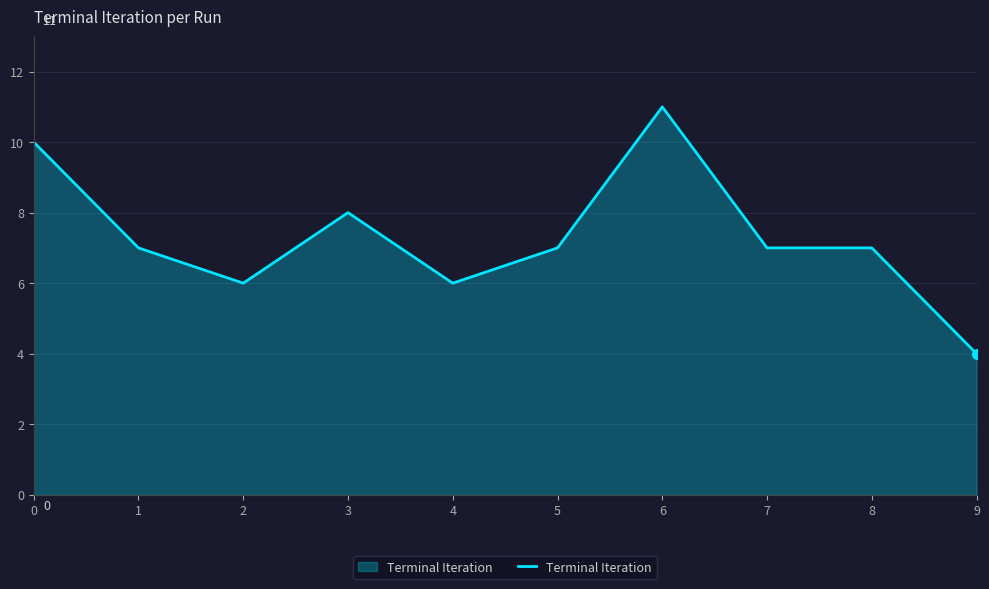

What is the smallest value displayed?

4